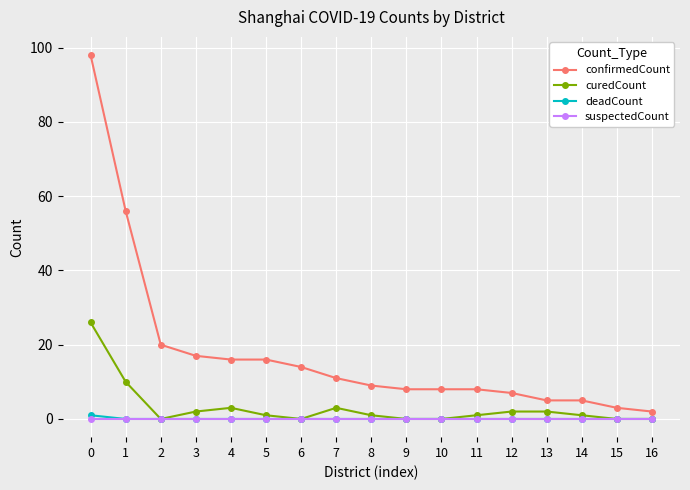

Rank the series by their maximum value, from highest to lowest.

confirmedCount, curedCount, deadCount, suspectedCount